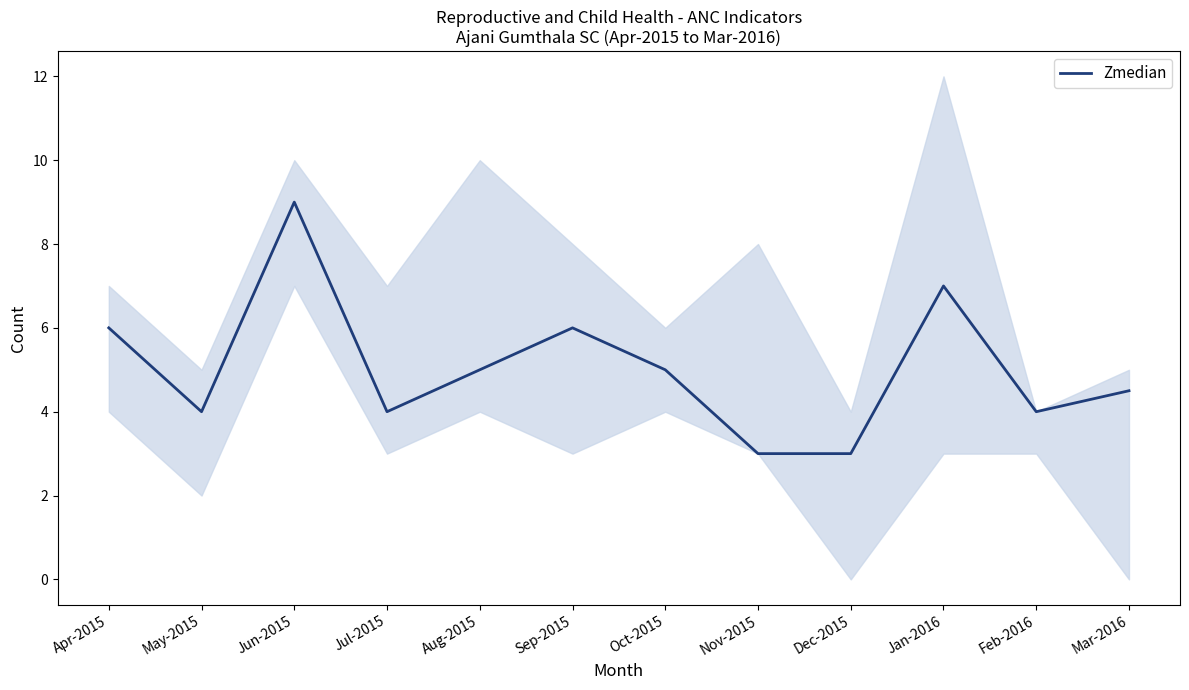

Is it true that the value at Jul-2015 is 4.0?

True